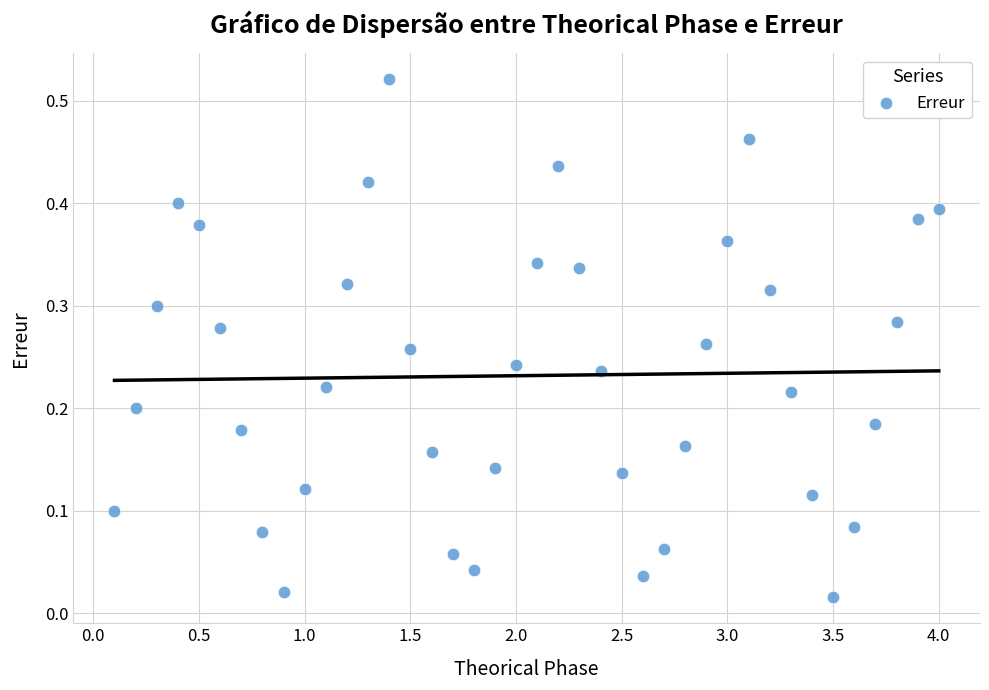

What is the range of X values (max minus min)?

3.9